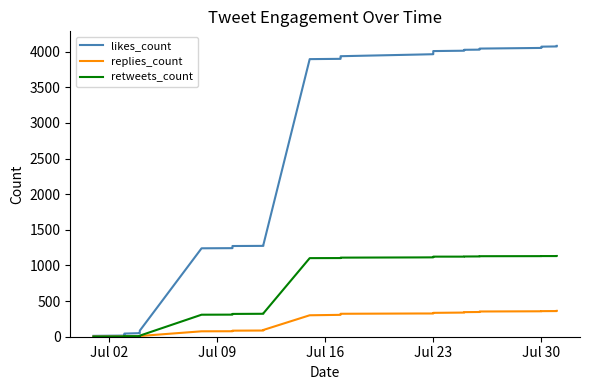

True or false: replies_count and likes_count cross at least once.

False